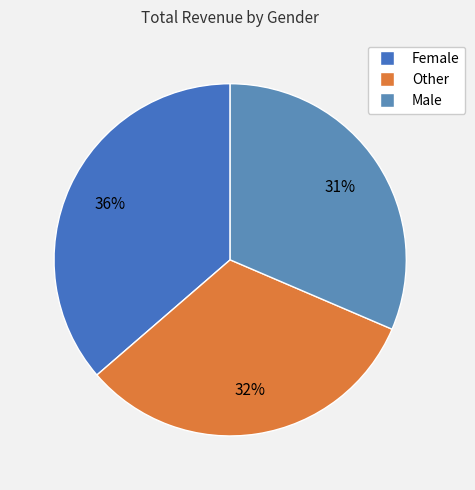

What percentage is the Male slice, to the nearest percent?

31%